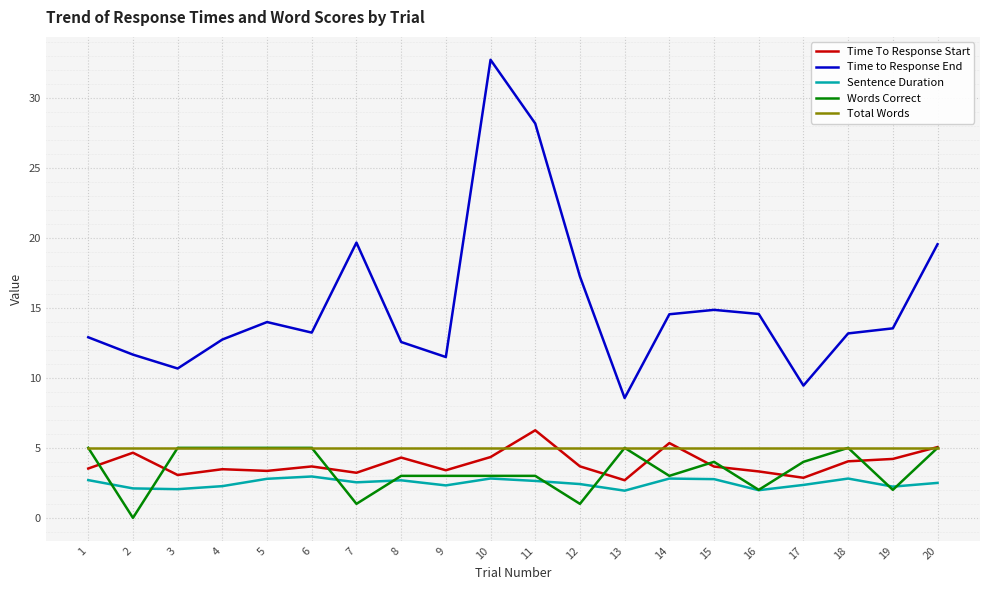

At which category does the chart reach its peak across all series?

10